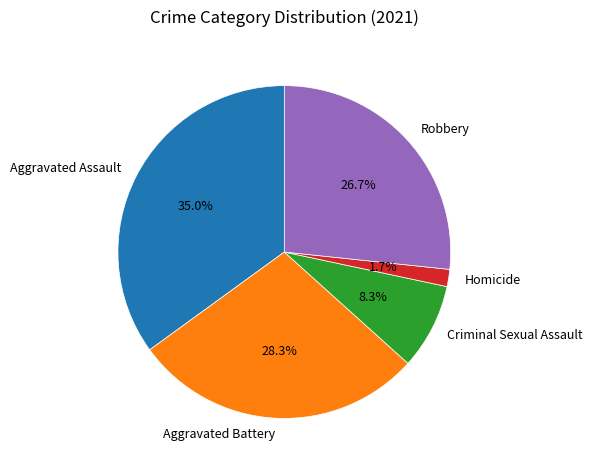

Which has a higher value, Aggravated Assault or Robbery?

Aggravated Assault